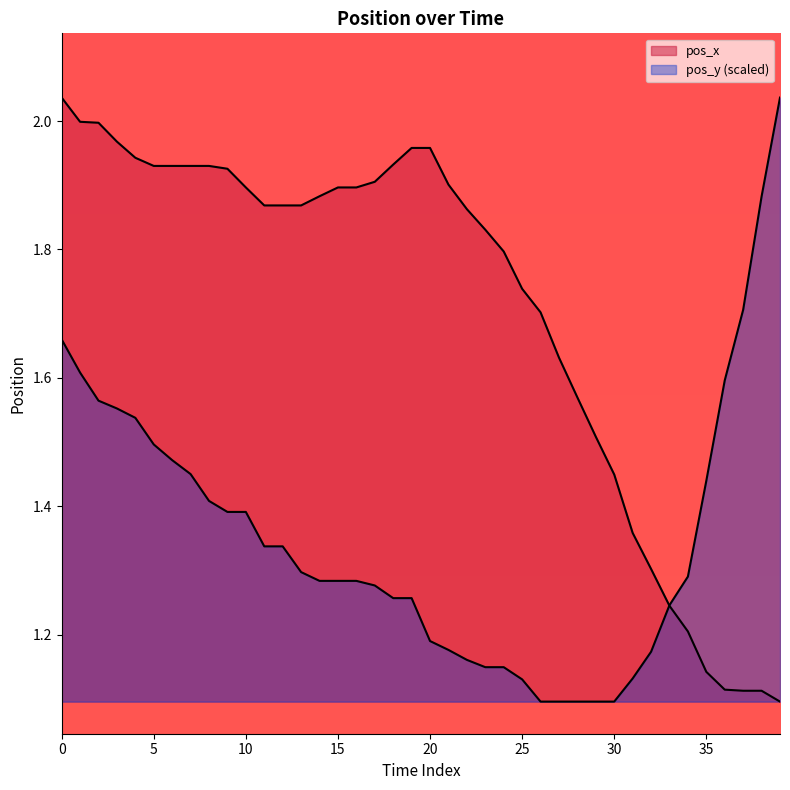

List the series in order of their peak value, highest first.

pos_x, pos_y